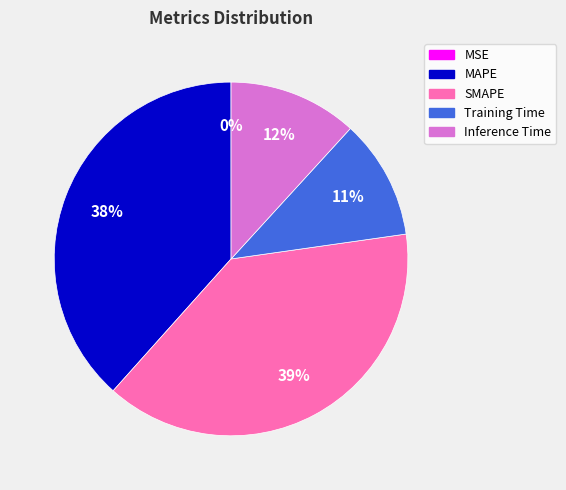

Does Inference Time account for over 50% of the chart?

No